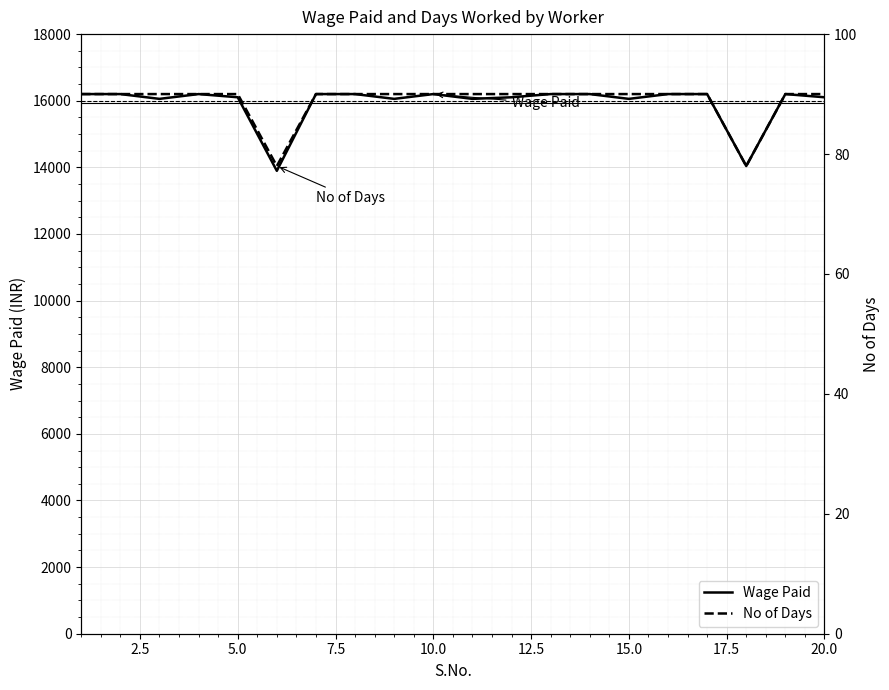

List the series in order of their overall mean, lowest first.

No of Days, Wage Paid